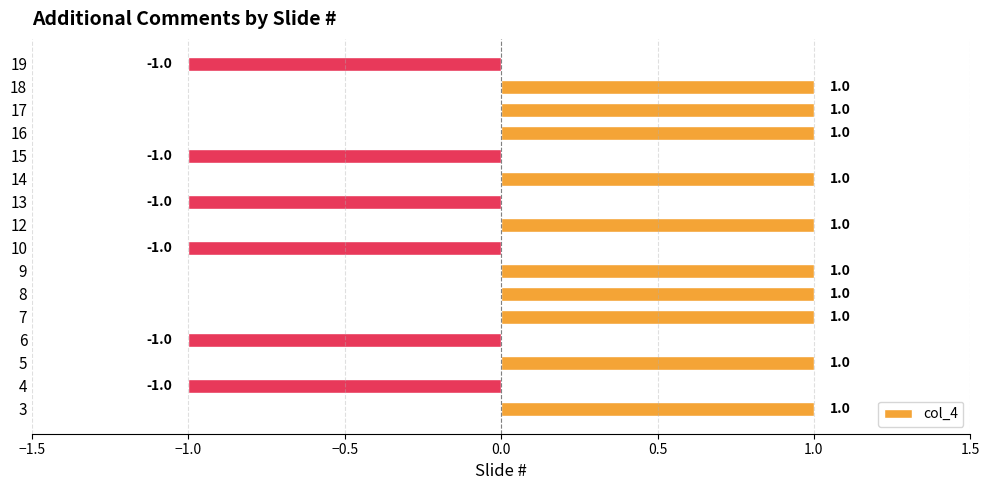

Reading bottom to top, list all the values displayed in this chart.

3=1	4=-1	5=1	6=-1	7=1	8=1	9=1	10=-1	12=1	13=-1	14=1	15=-1	16=1	17=1	18=1	19=-1